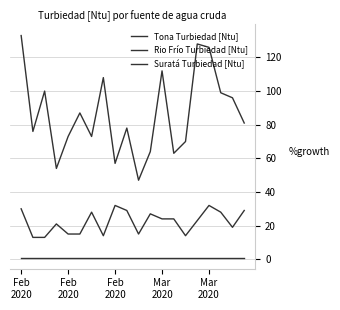

Is this an area chart (filled region under the line)?

No